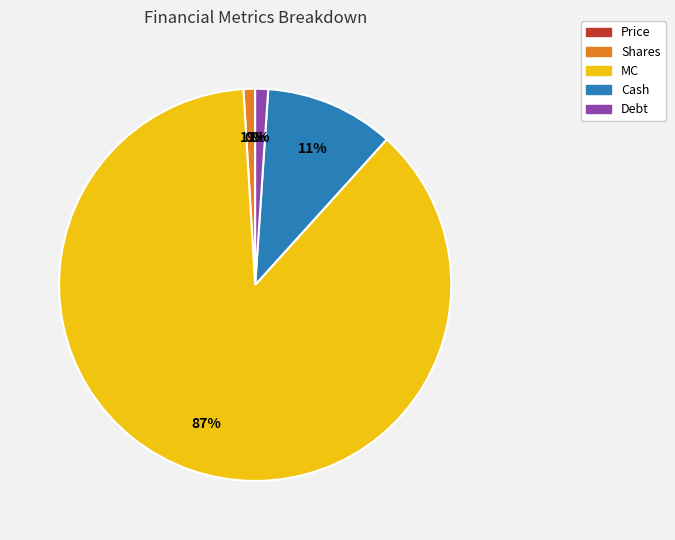

True or false: MC accounts for 87% of the total.

True